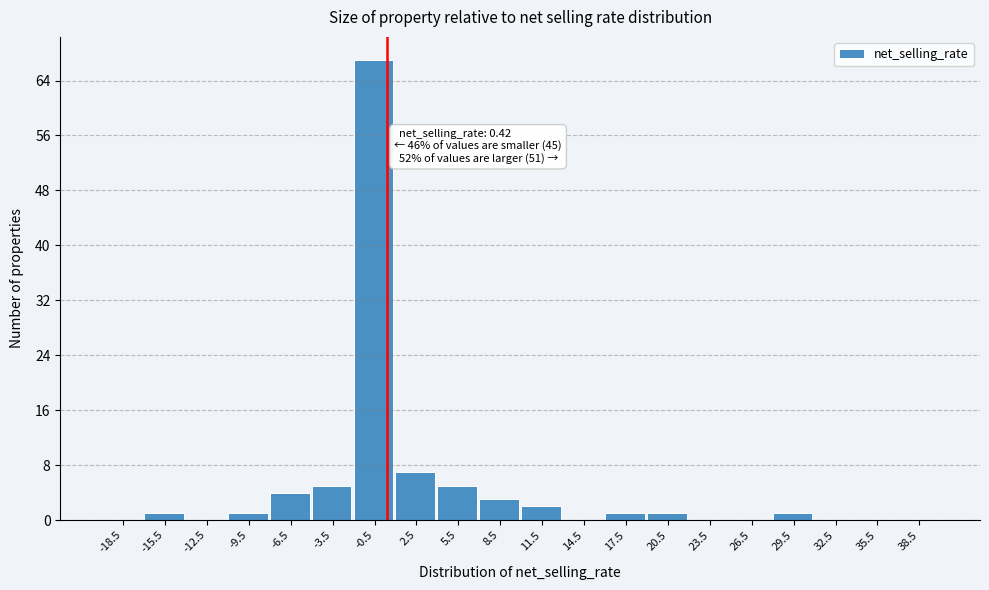

Which range on the x-axis has the tallest bar?

-2 to 1